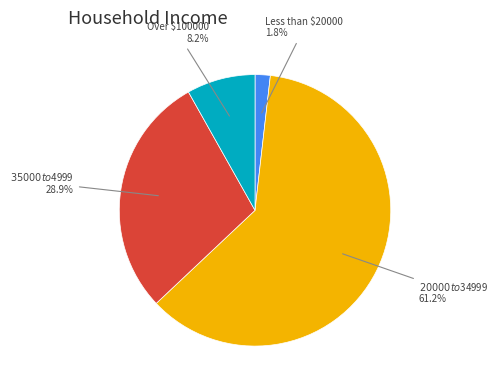

Is there a majority slice in this chart?

Yes